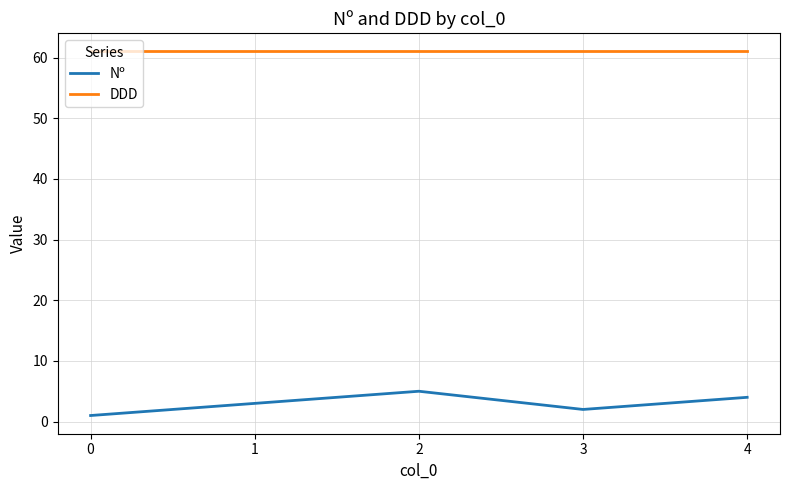

Which series has the largest range (max minus min)?

Nº